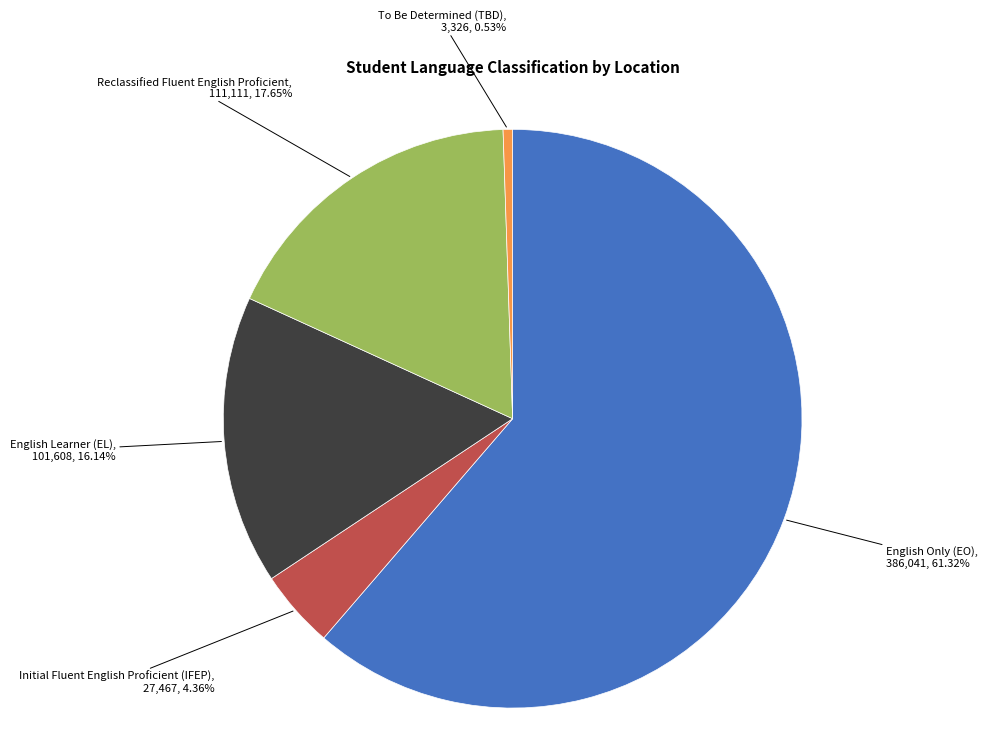

How many segments does this pie chart have?

5